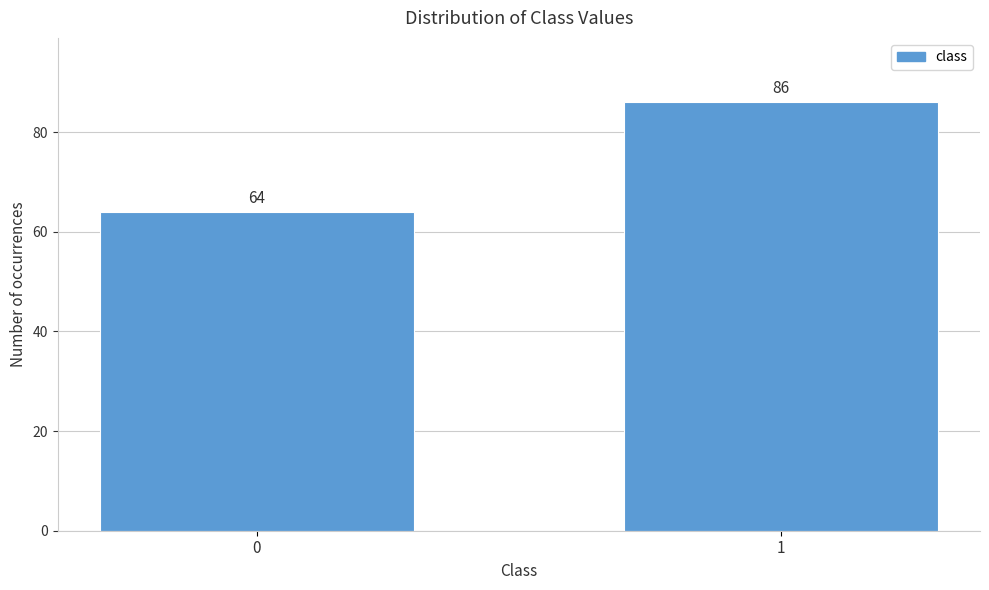

Reading left to right, extract all data points from this chart.

0=64	1=86